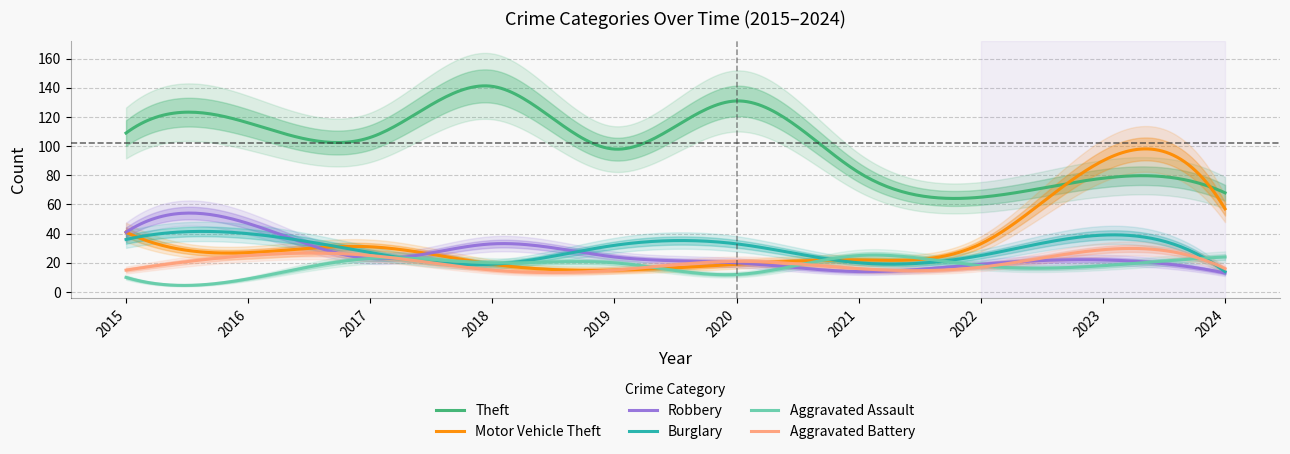

How many lines are shown in the chart?

6